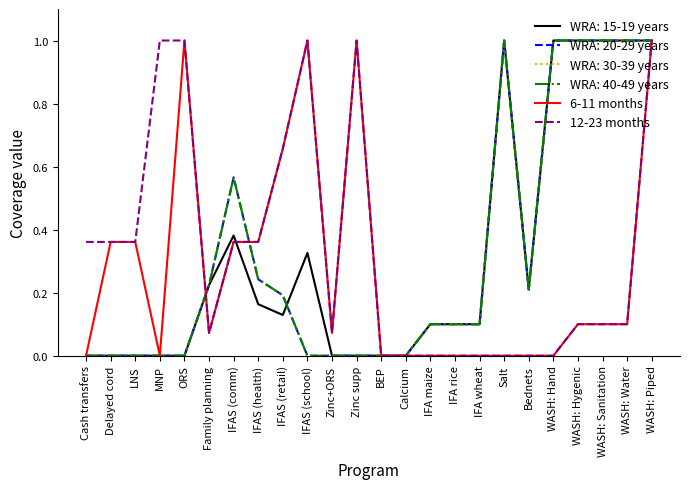

How many lines are shown in the chart?

6